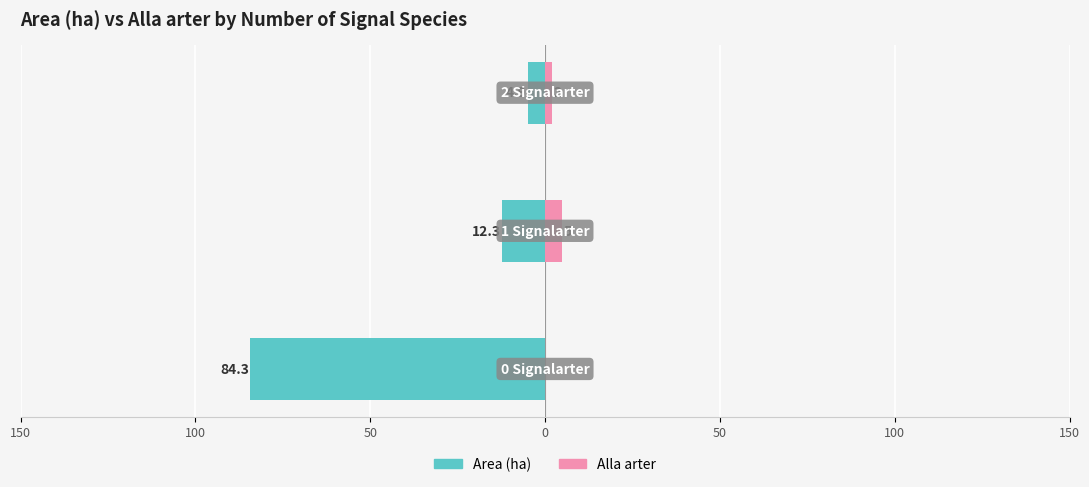

Which series has the widest spread of values?

Area (ha)